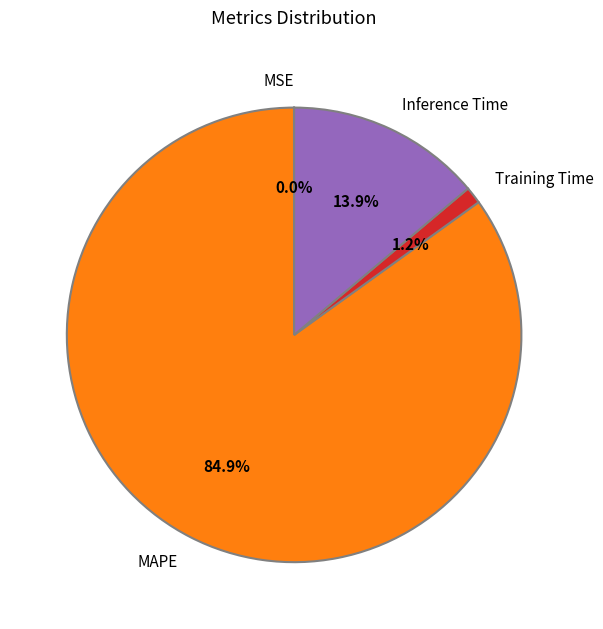

True or false: Training Time accounts for 11% of the total.

False